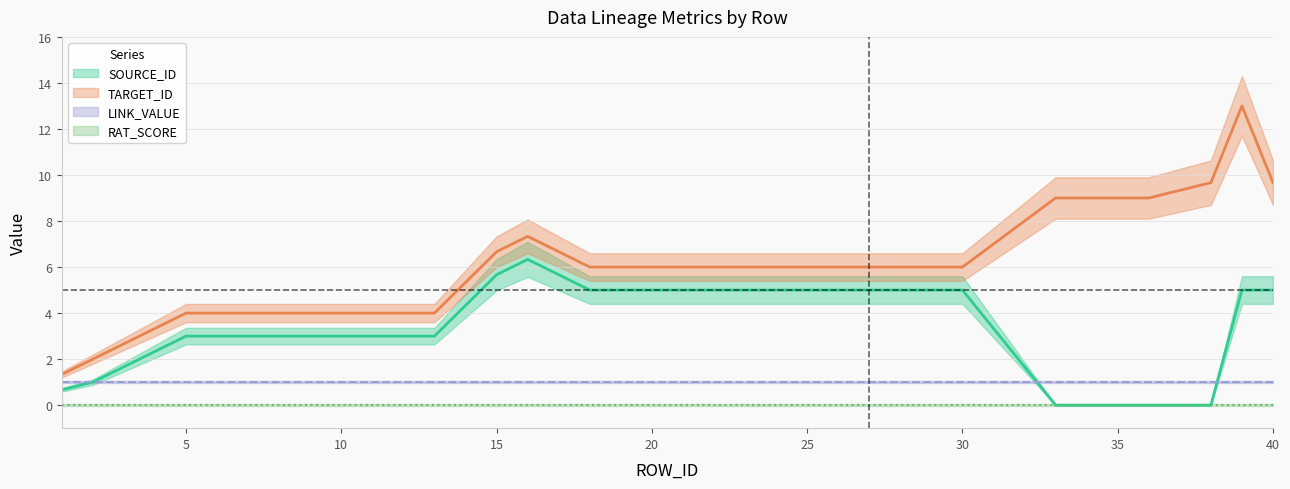

True or false: RAT_SCORE and TARGET_ID intersect in this chart.

False